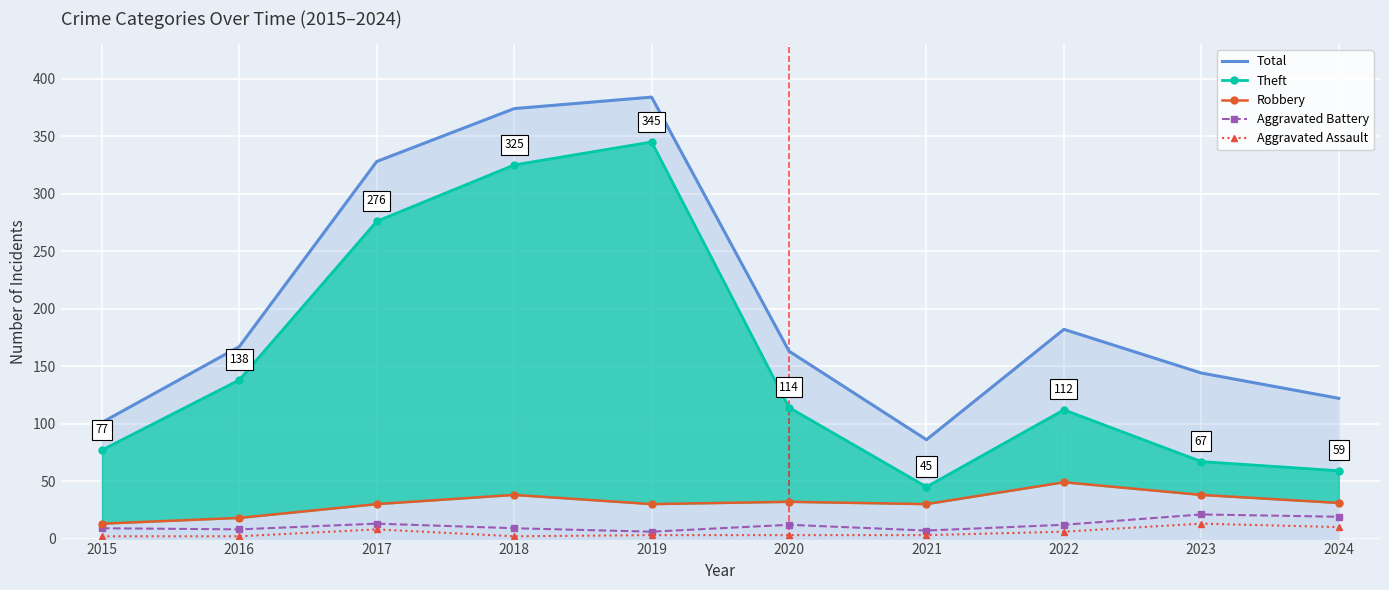

True or false: Aggravated Battery has more than 2 interior local peaks.

True